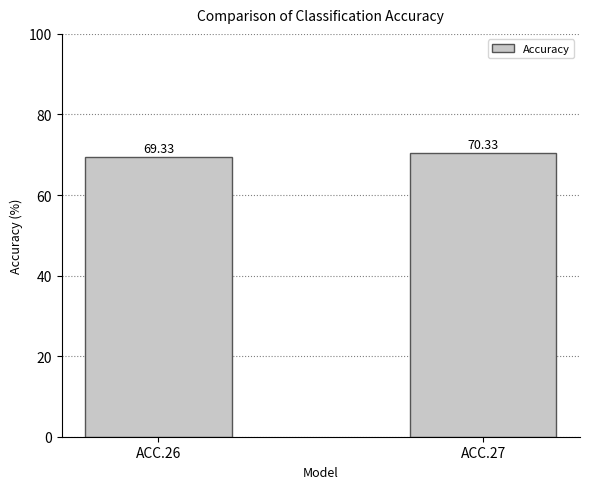

What is the value of the 2nd bar from the left?

70.3